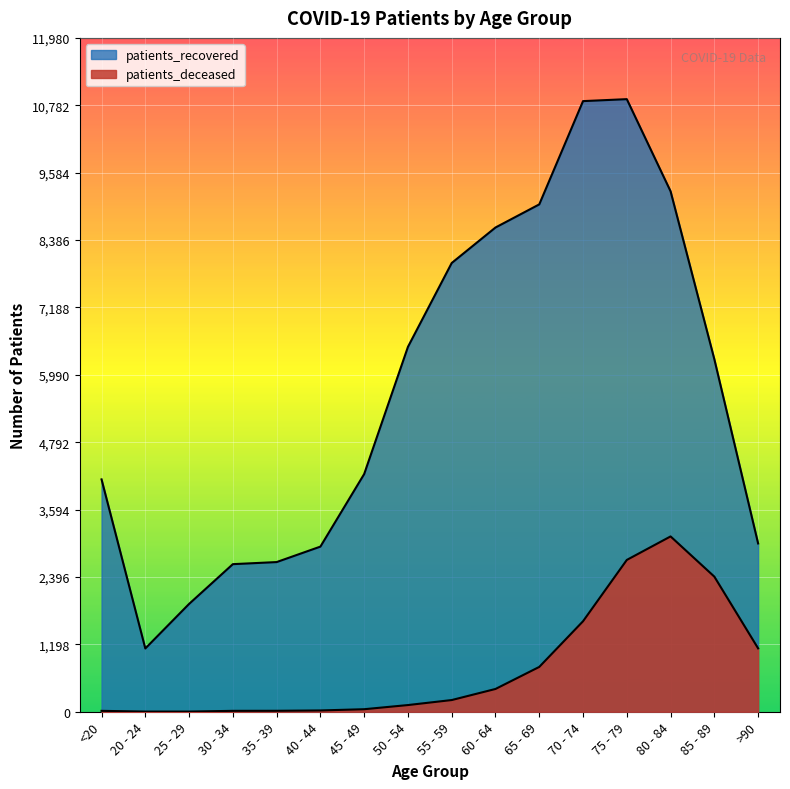

Reading left to right, extract all data points from this chart.

patients_recovered: 4131	1125	1917	2624	2661	2936	4226	6487	7978	8609	9020	10856	10891	9253	6267	2992
patients_deceased: 16	3	3	16	17	23	45	119	208	405	797	1609	2699	3117	2402	1127